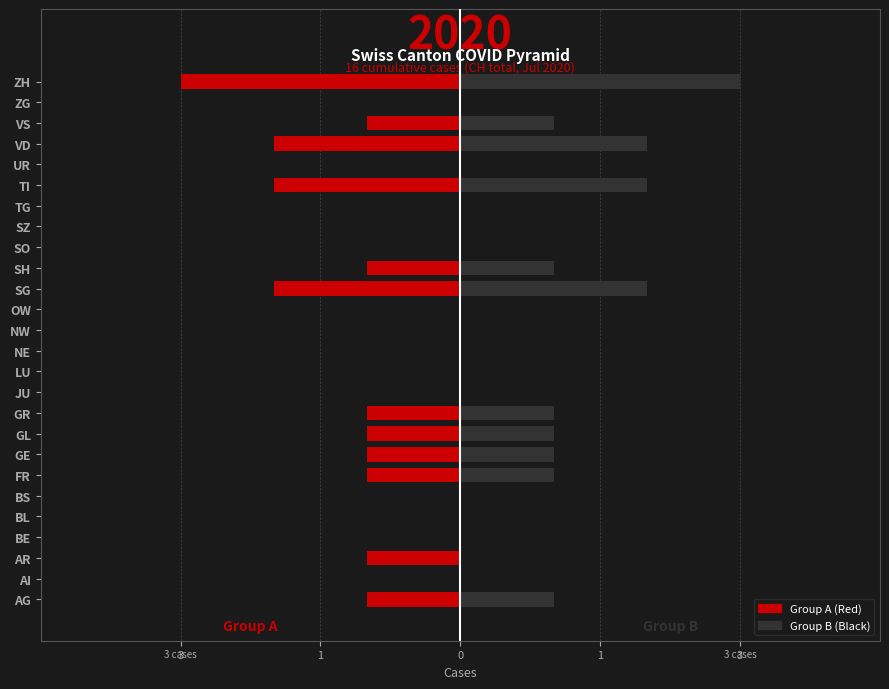

Reading left to right, extract all data points from this chart.

Group A (Red): -1	0	-1	0	0	0	-1	-1	-1	-1	0	0	0	0	0	-2	-1	0	0	0	-2	0	-2	-1	0	-3
Group B (Black): 1	0	0	0	0	0	1	1	1	1	0	0	0	0	0	2	1	0	0	0	2	0	2	1	0	3